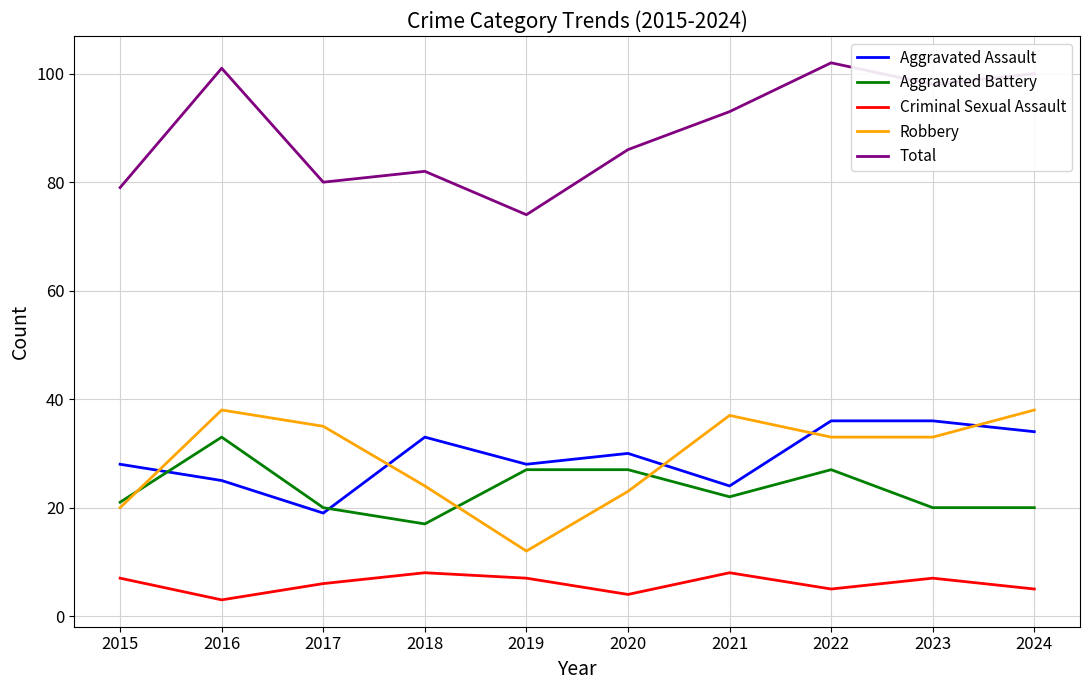

Is it true that Aggravated Assault equals 36 at 2022?

True